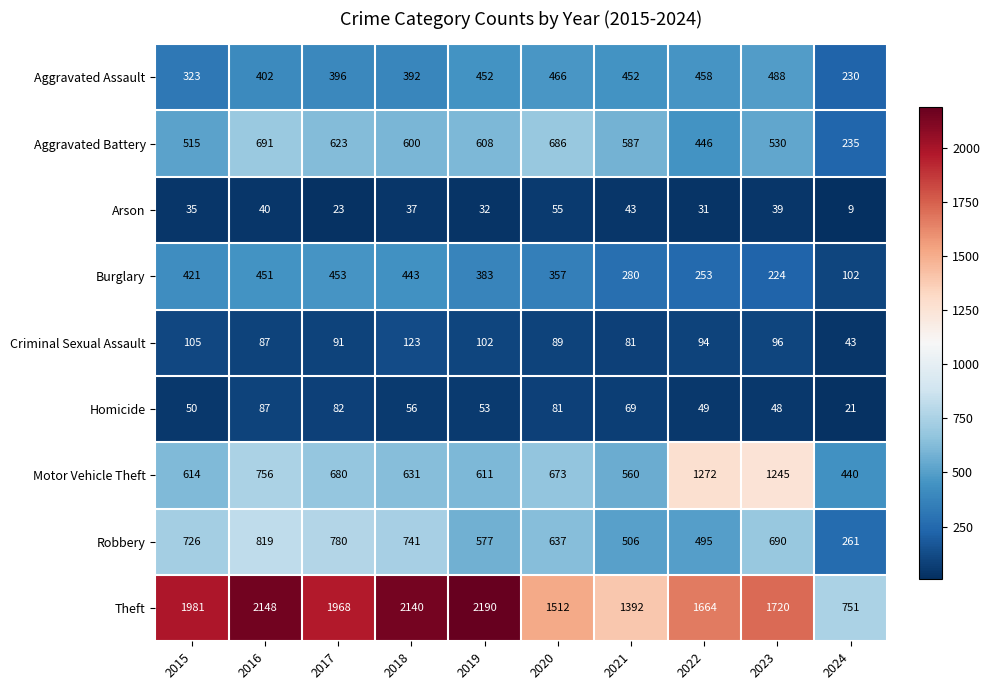

Which category has the highest value in the Motor Vehicle Theft series?

2022